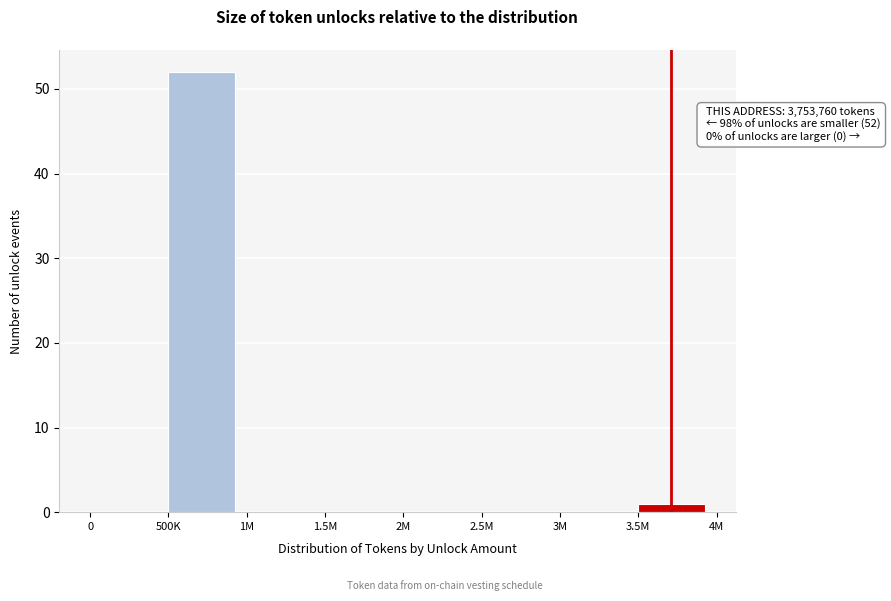

Reading left to right, extract all data points from this chart.

0=0	500K=52	1M=0	1.5M=0	2M=0	2.5M=0	3M=0	3.5M=1